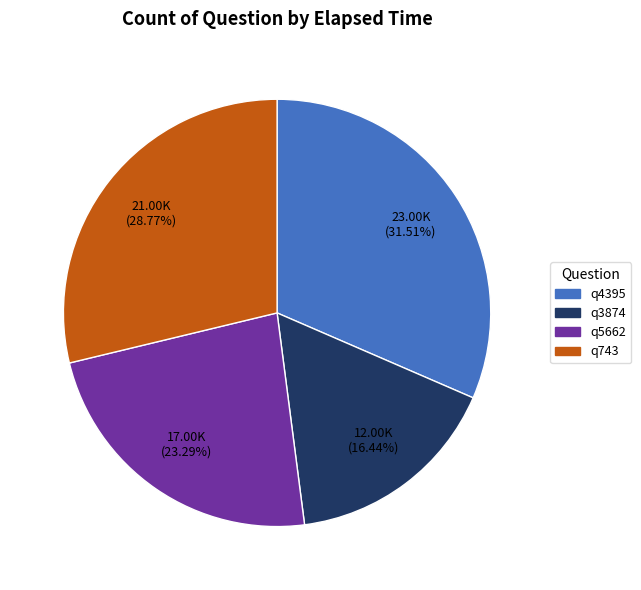

How many slices are in this pie chart?

4